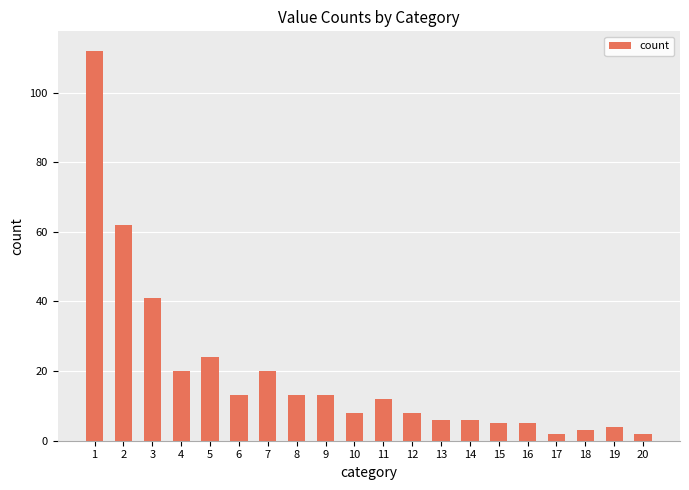

The chart shows a value of 2 at 17. True or false?

True